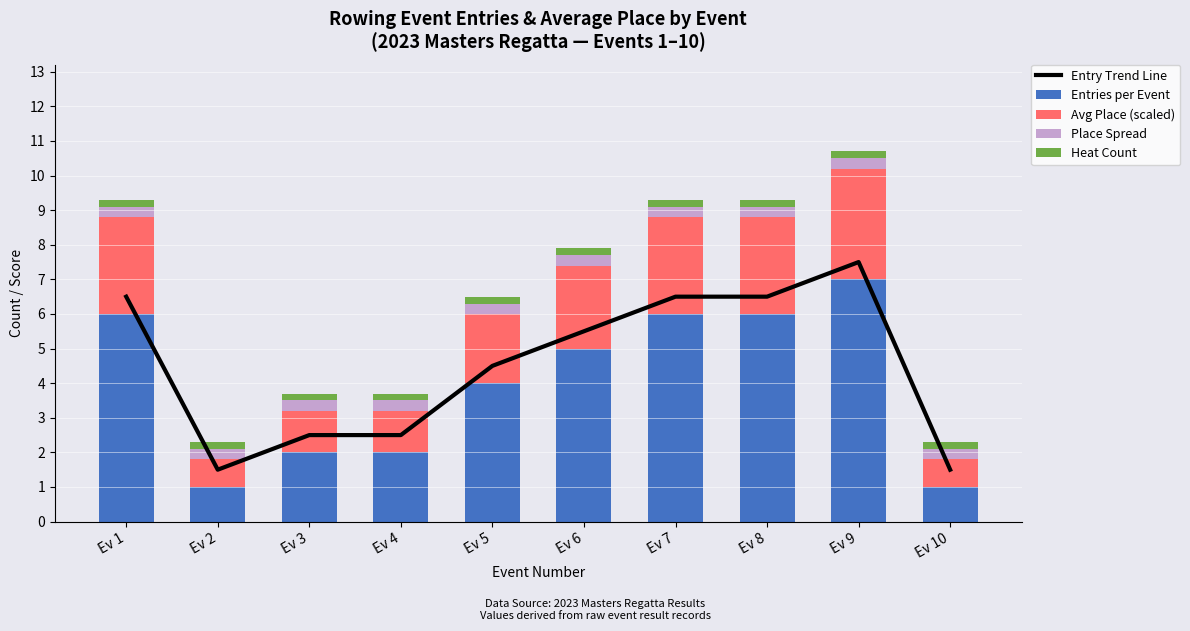

Which category has the highest value in the Entries per Event series?

Ev 9